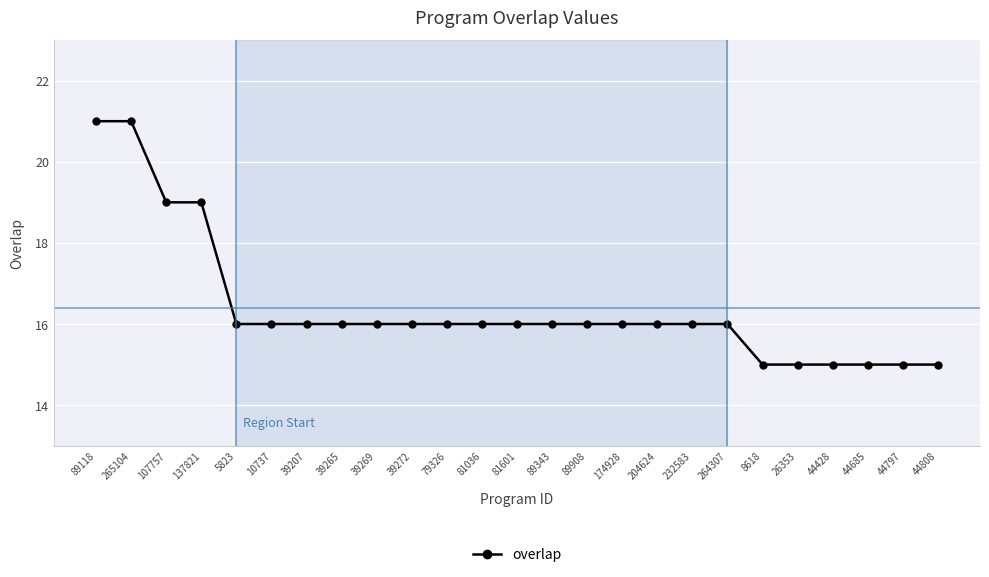

What position from the right is 39207?

19